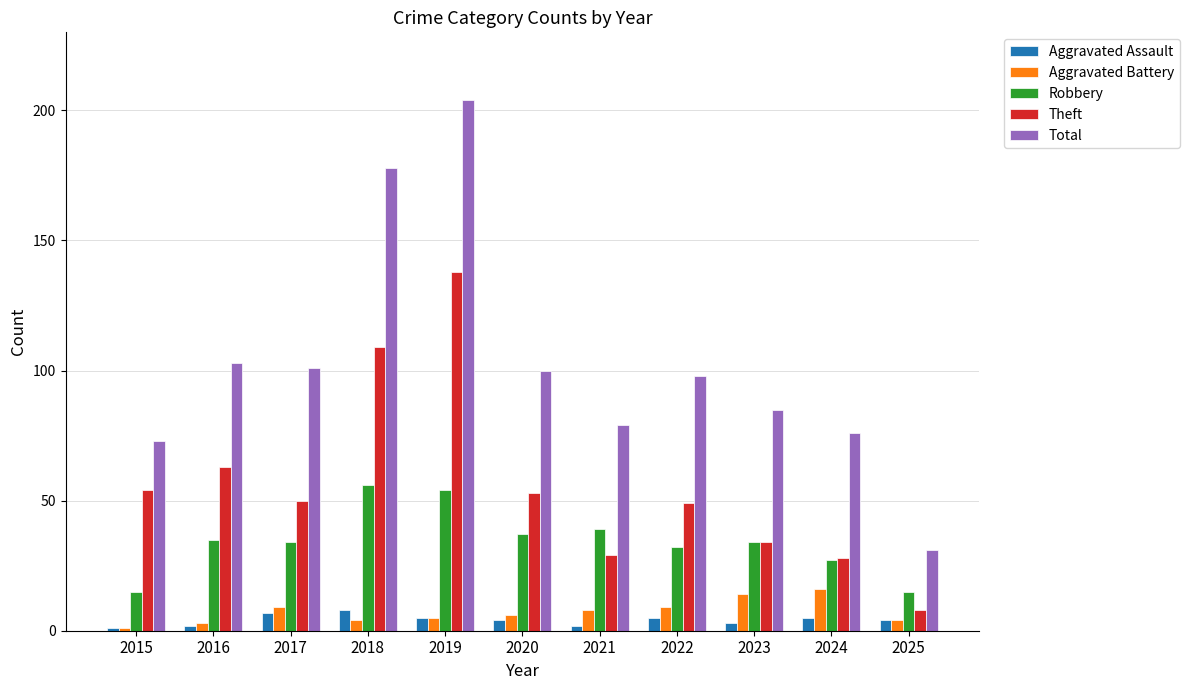

Which category has the highest value in the Aggravated Battery series?

2024